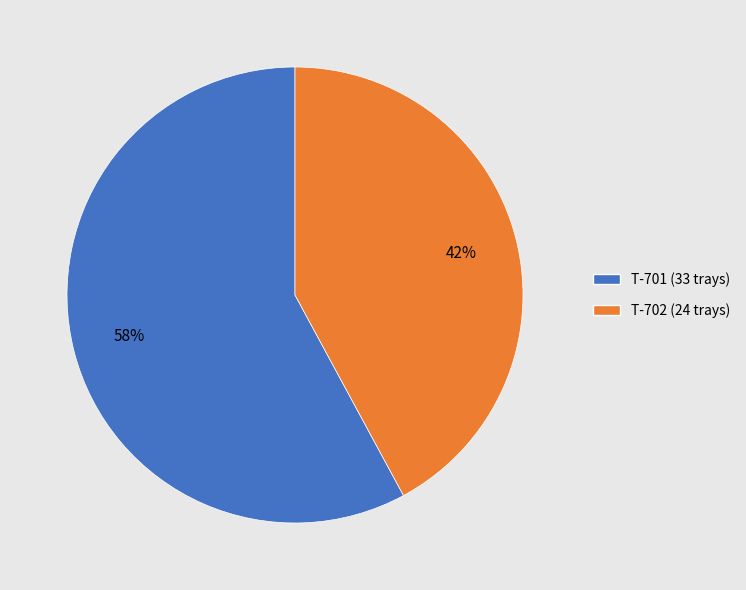

Which slice is the smallest?

T-702